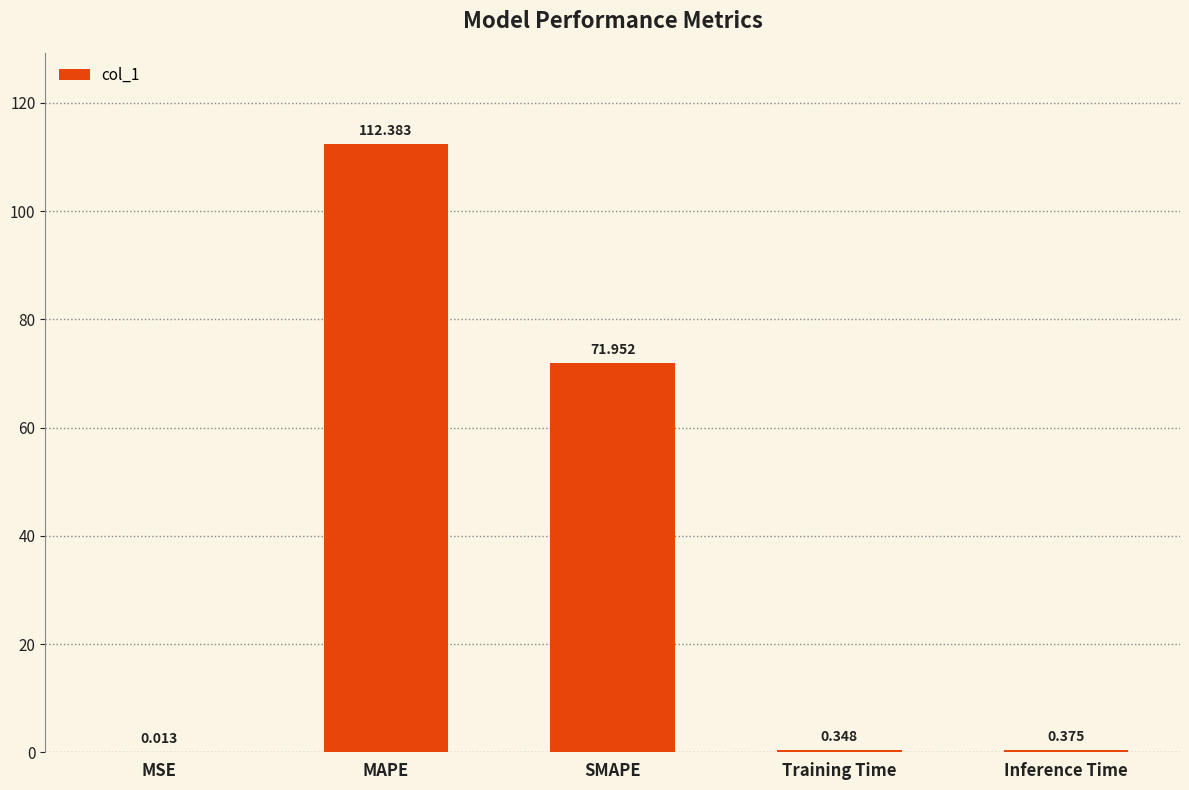

Where is the data nearest to the value 56?

SMAPE